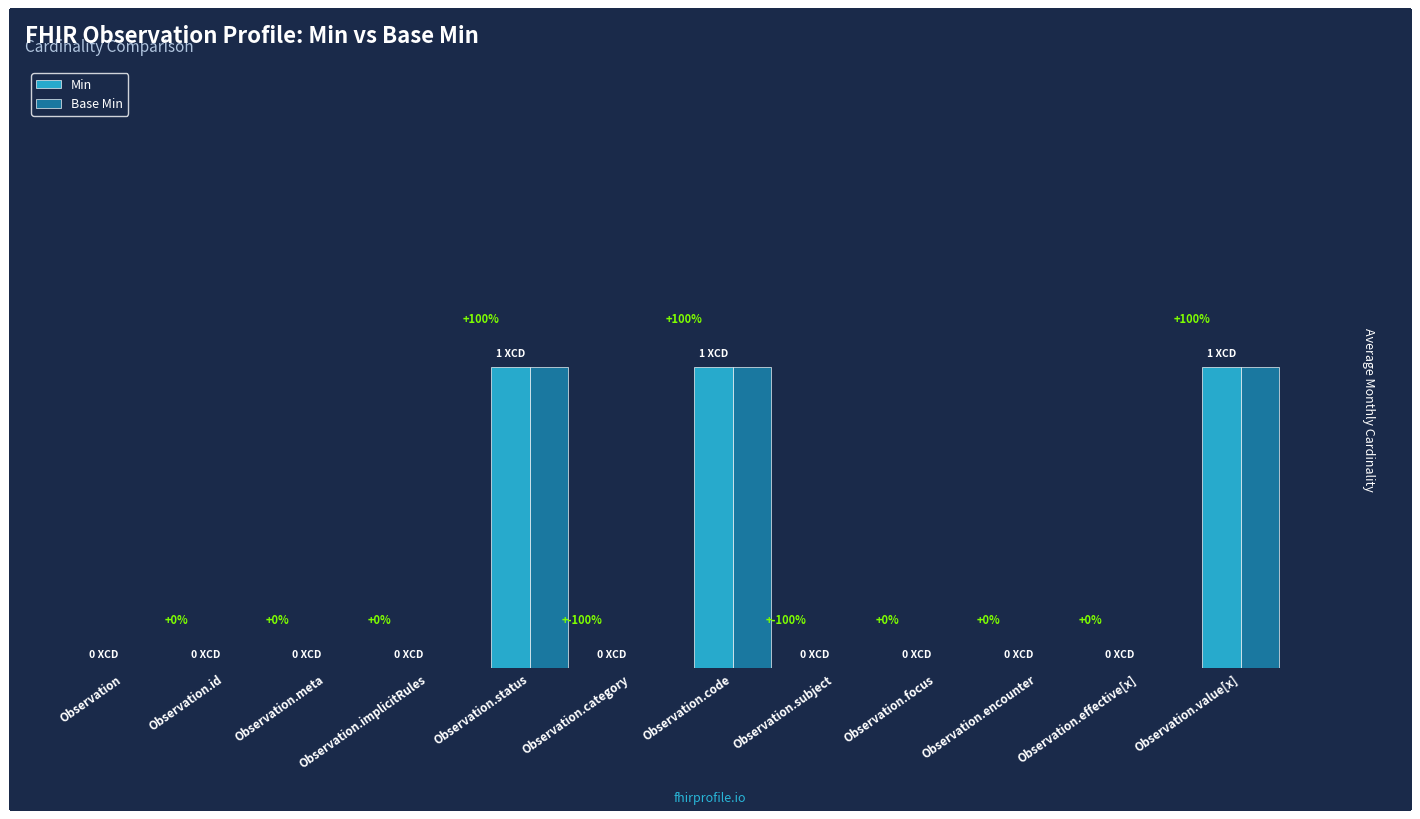

Are the bars horizontal?

No